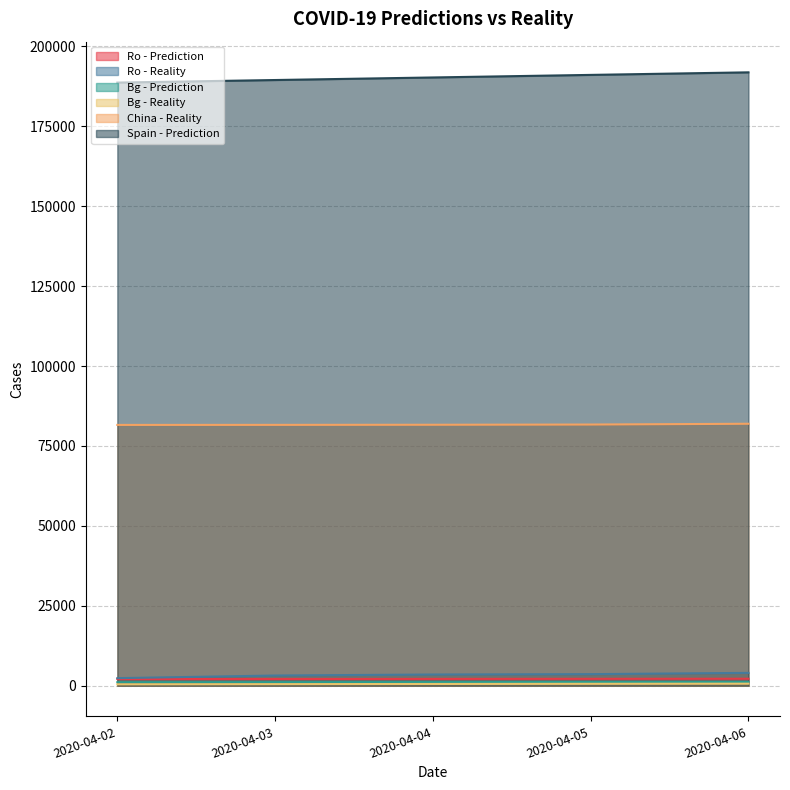

At 2020-04-06, list the series in order from smallest to largest.

Bg - Reality, Bg - Prediction, Ro - Prediction, Ro - Reality, China - Reality, Spain - Prediction